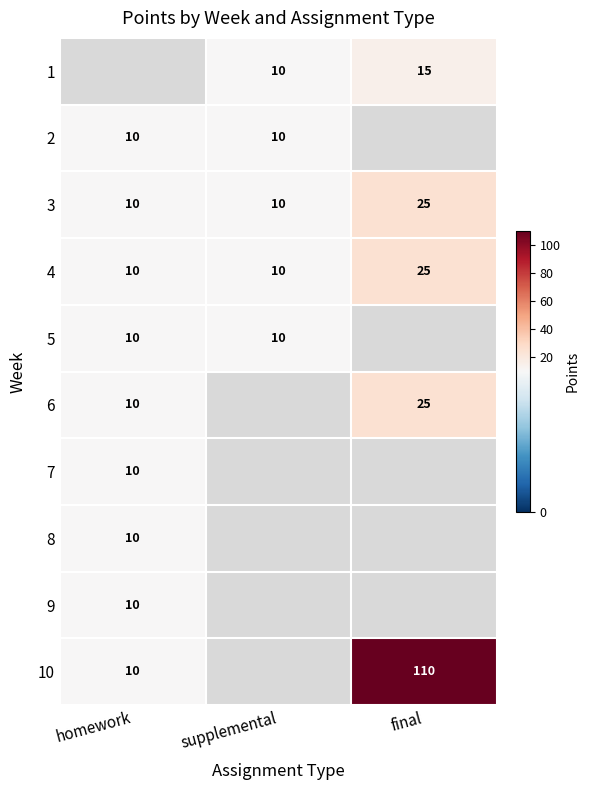

True or false: 5 has a value of 10 at homework.

True